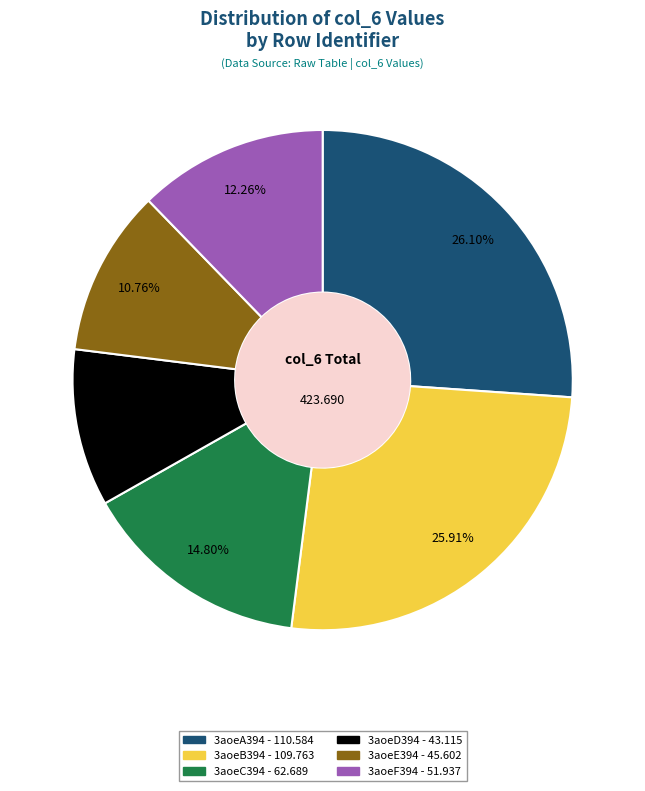

True or false: 3aoeC394 accounts for 3% of the total.

False